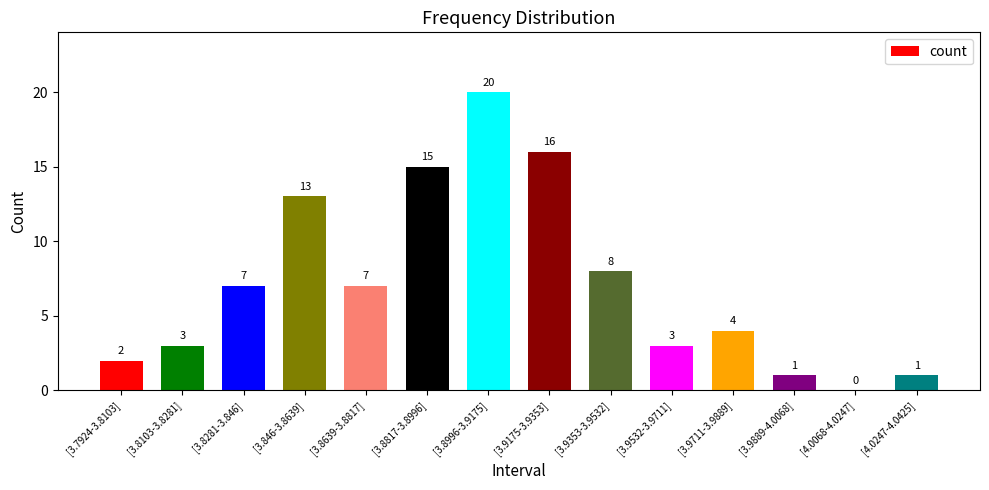

What is the change in value from [3.8996-3.9175] to [3.9353-3.9532]?

-12